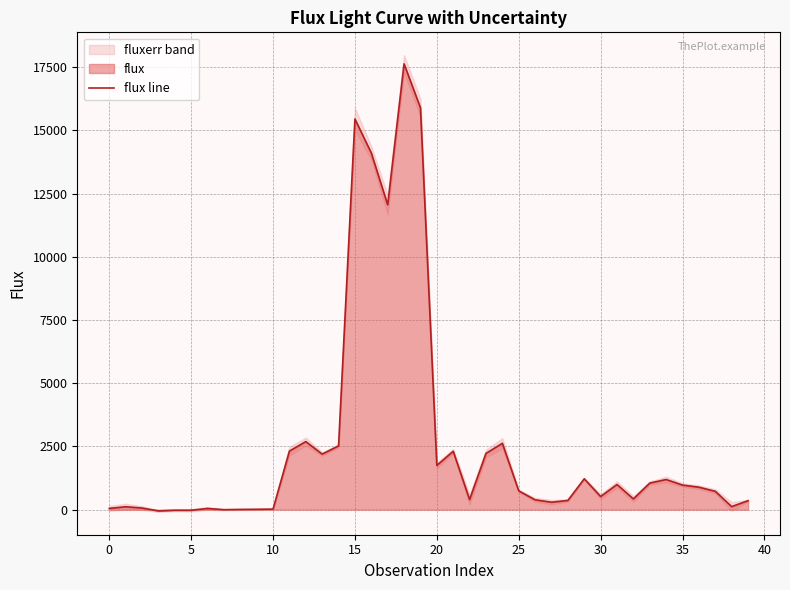

Reading left to right, what are all the values shown in this chart?

49.6	115.6	65.5	-49.9	-23.7	-24.1	49.1	-0.4	9.6	15.1	22.3	2316.4	2692.3	2197.8	2521.8	15447.9	14103.4	12056.5	17628.9	15890.6	1748.8	2310.7	400.5	2223.9	2624.7	744.0	390.1	294.8	365.7	1221.8	520.7	995.4	426.2	1052.2	1192.7	972.9	888.5	725.9	121.8	356.9